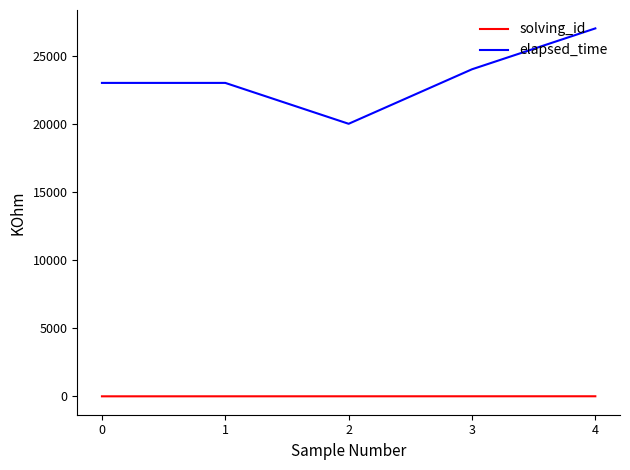

Count the elapsed_time values in the range 23000 to 24000.

3